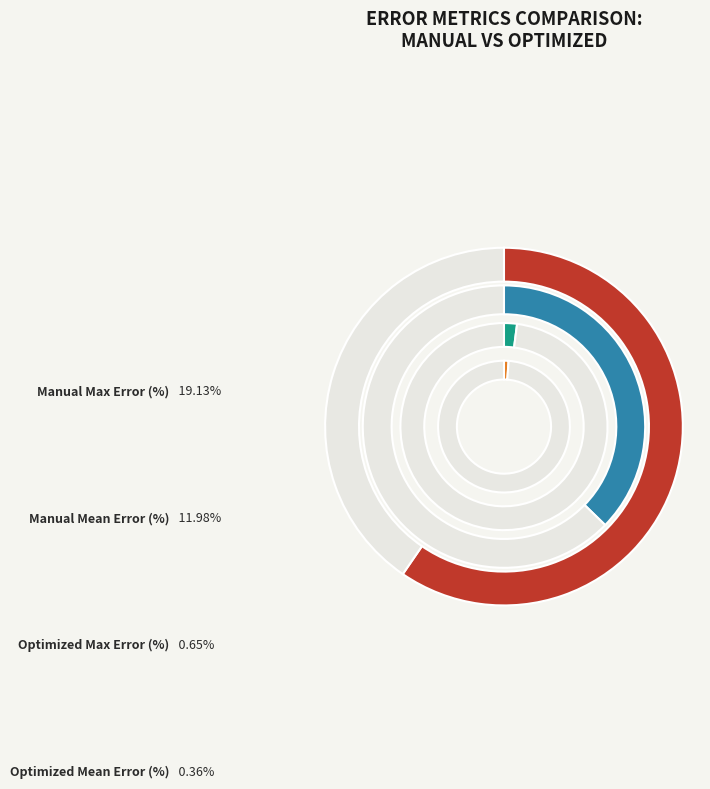

The Manual Max Error (%) slice represents 60% of the pie. True or false?

True